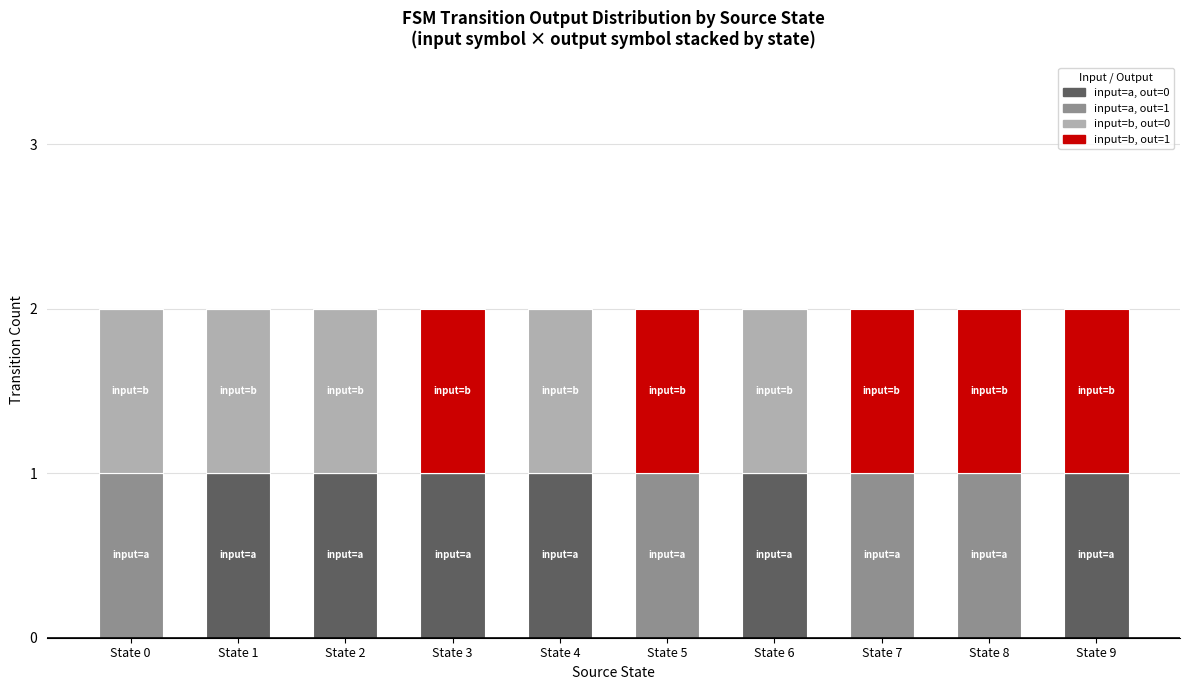

The value of input=a, out=0 at State 5 is 0. True or false?

True